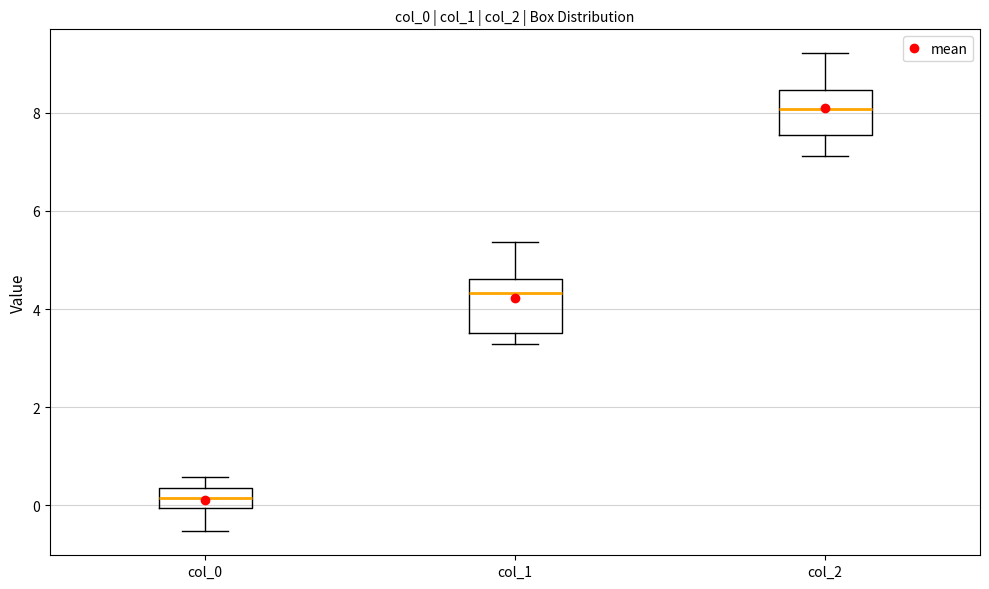

Which box's median line is the highest?

col_2